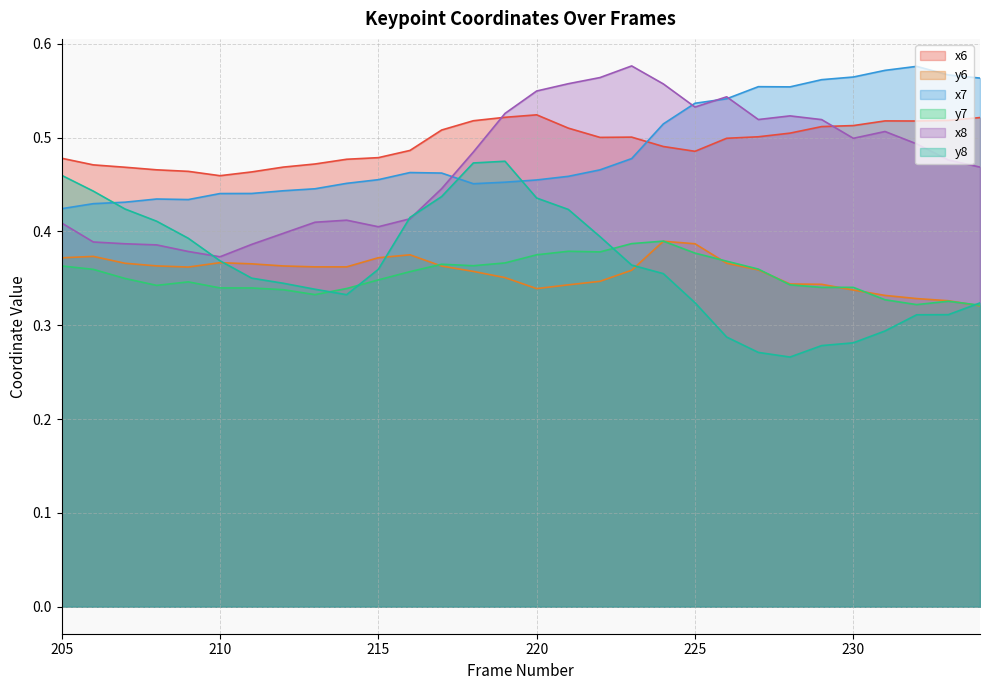

Does the chart have visible grid lines?

Yes